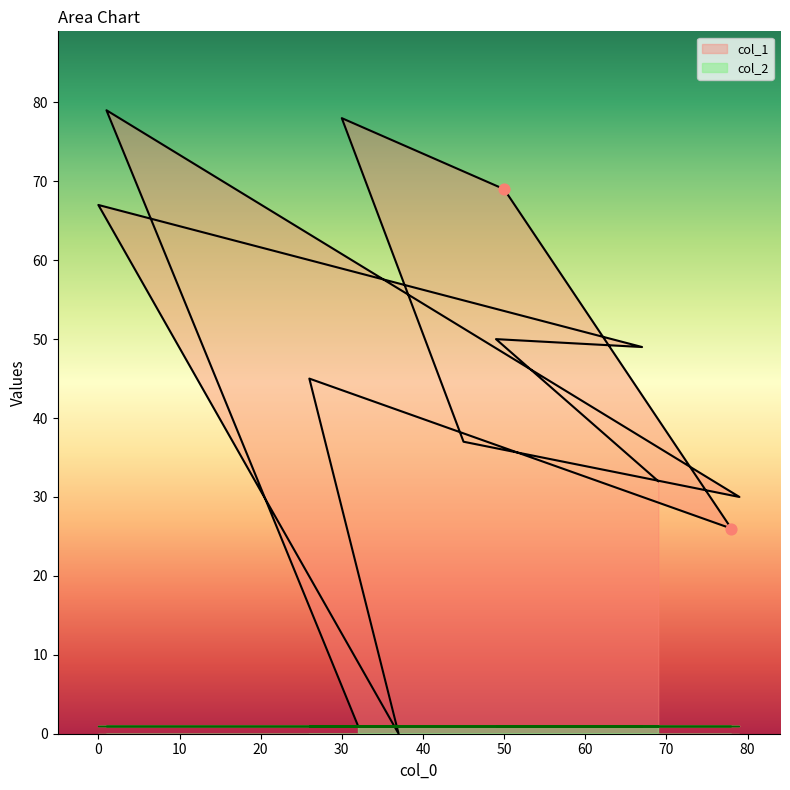

Which has a higher value, 79 or 32?

79